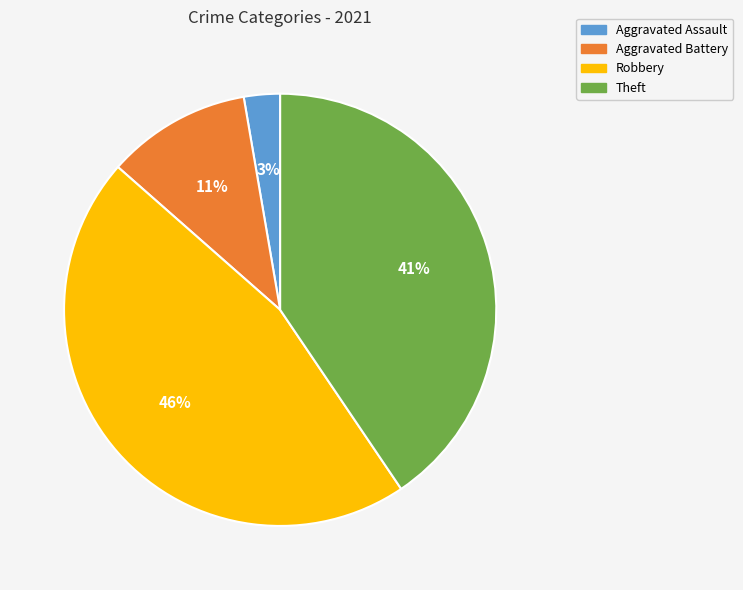

To the nearest percent, what is the average slice percentage?

25%